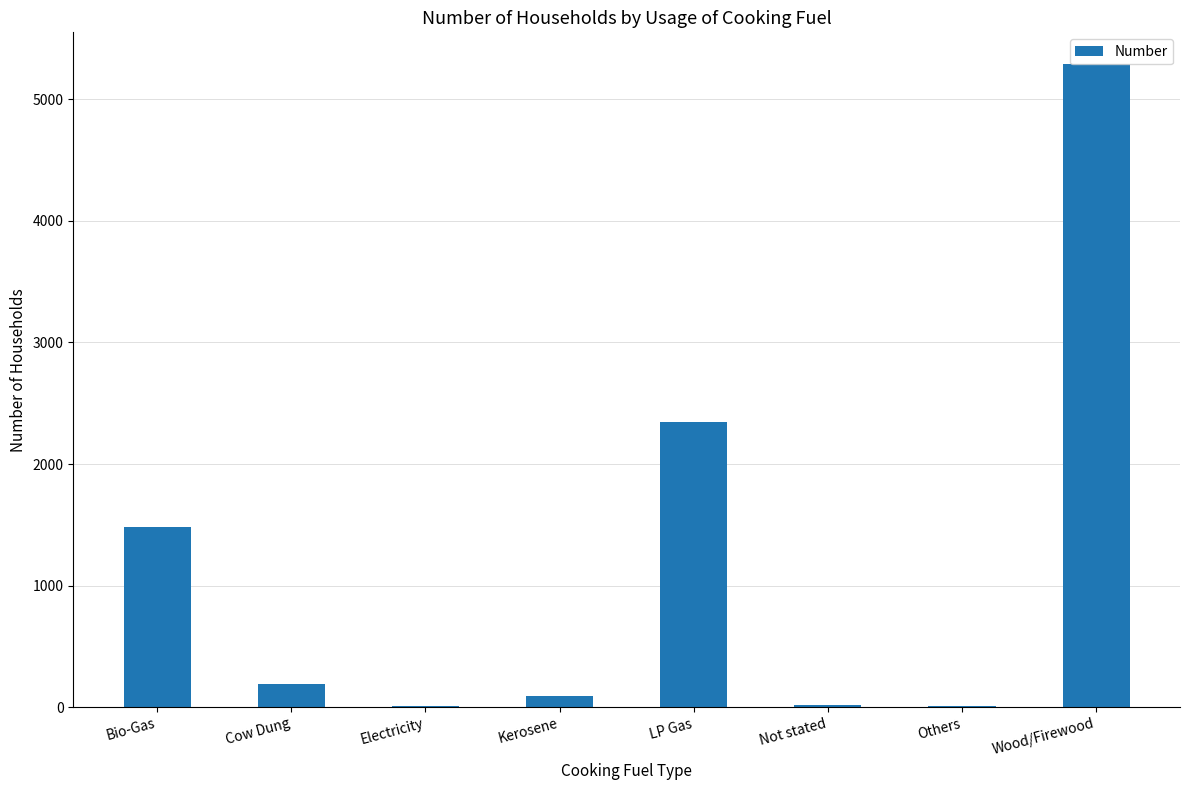

What is the sum of all values?

9426